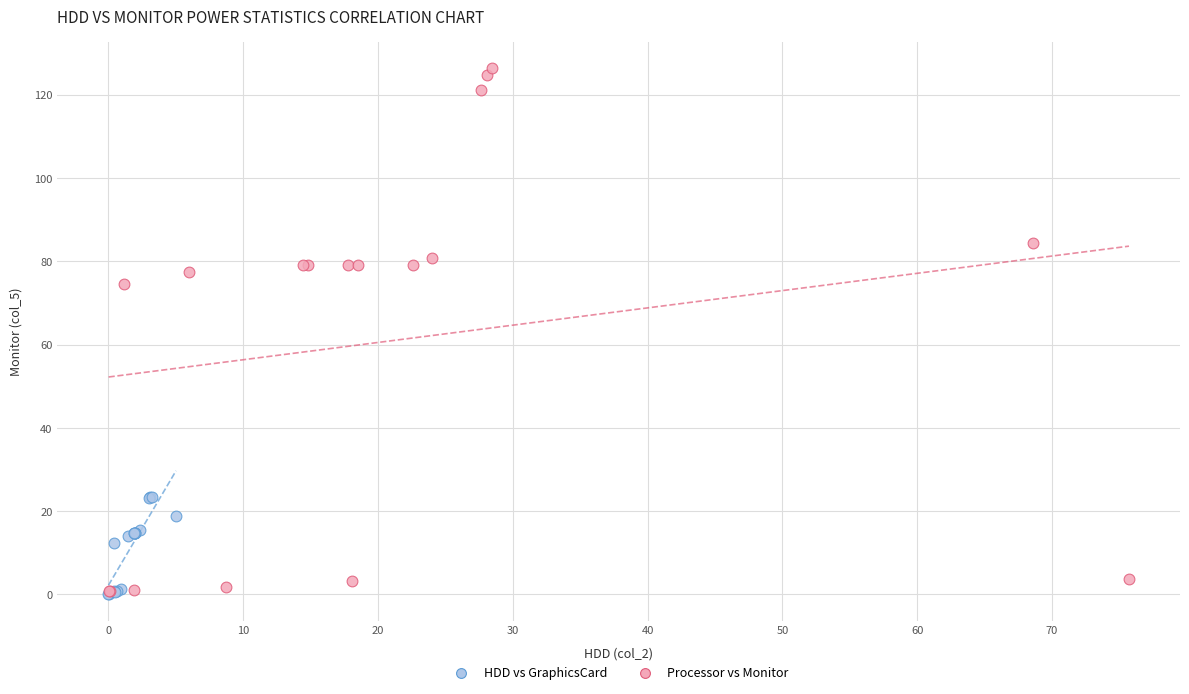

Which series reaches the maximum Y coordinate?

Processor vs Monitor